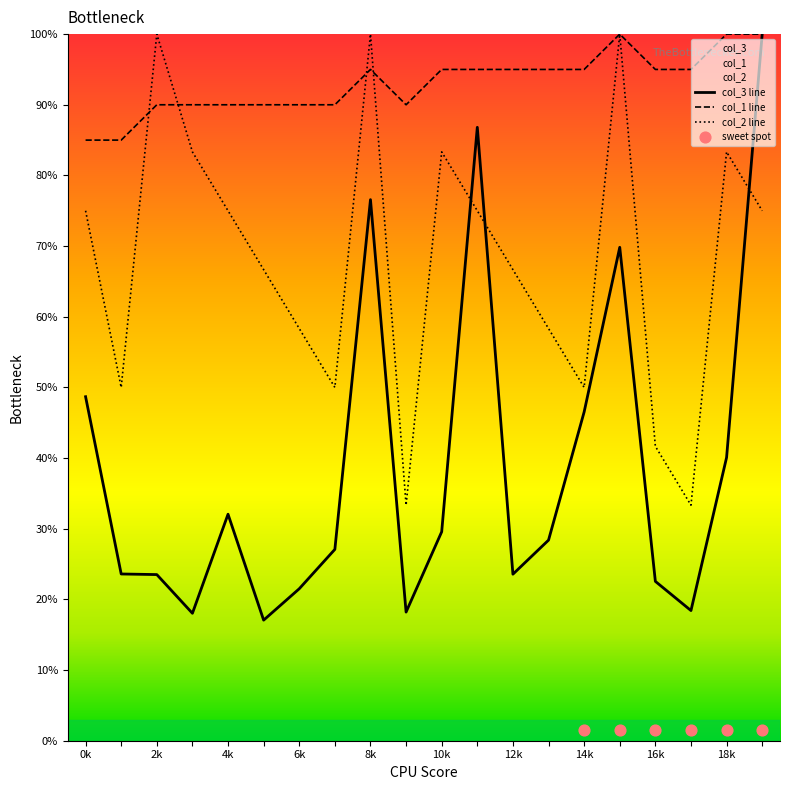

Which series has the largest total across all categories?

col_1